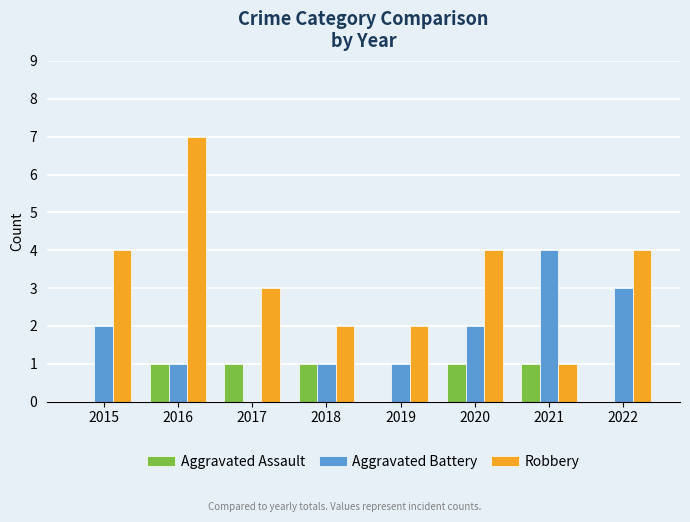

Are the bars grouped side by side (vs. stacked)?

Yes